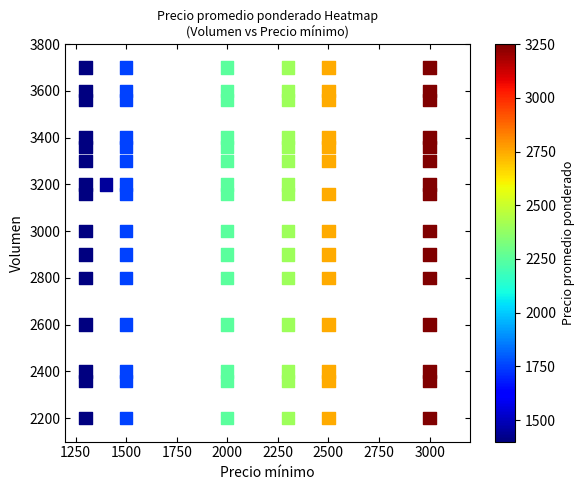

What is the range of X values (max minus min)?

1700